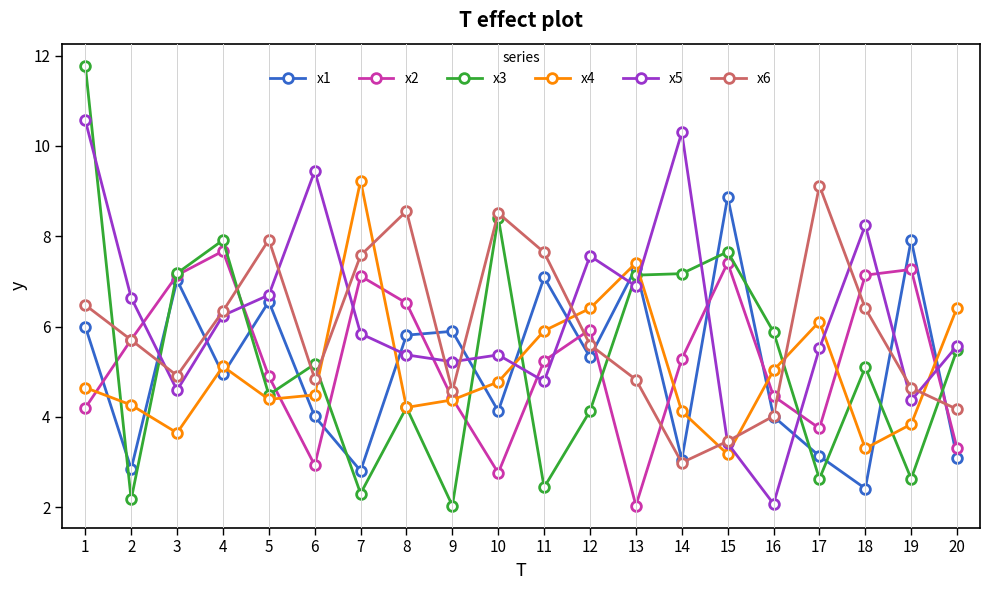

Where is x1 nearest to the value 5?

4